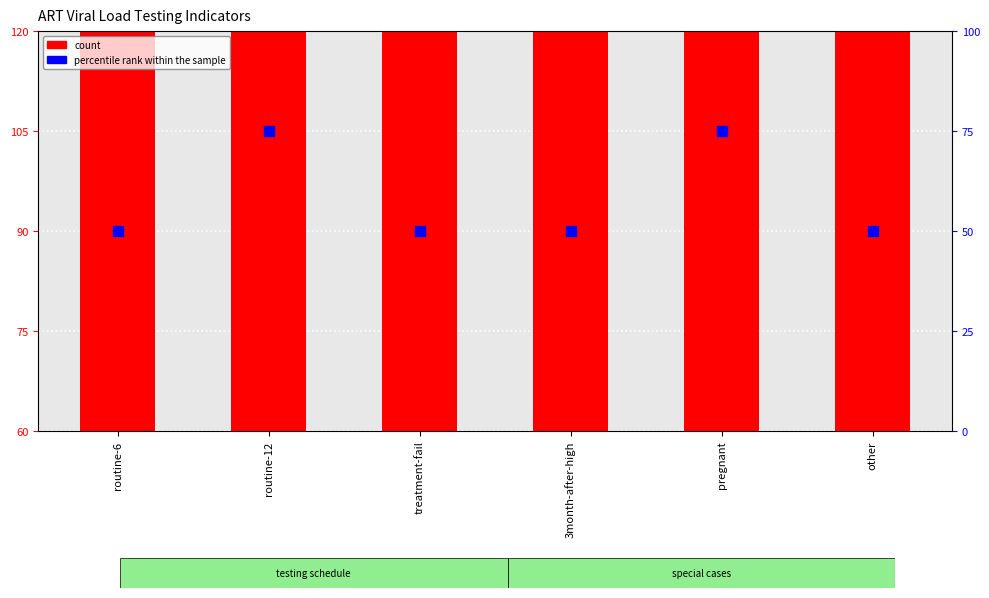

Which series contains the highest Y value?

count